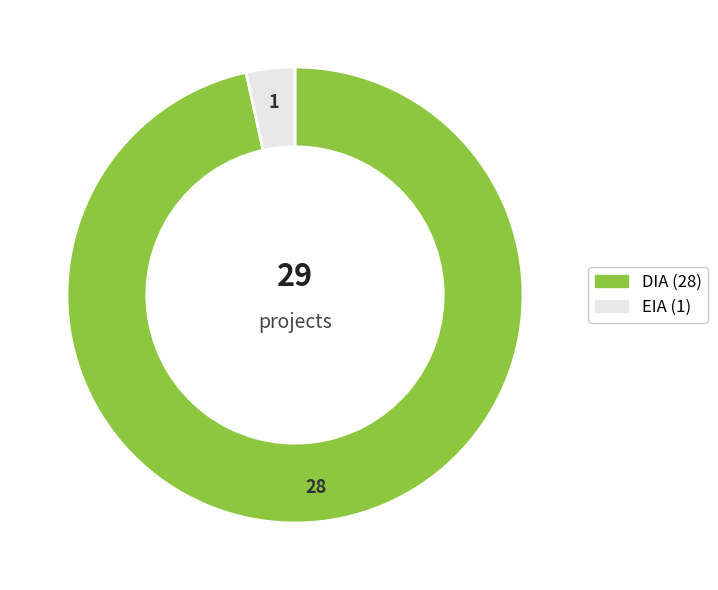

Rank the categories by value from lowest to highest.

EIA, DIA